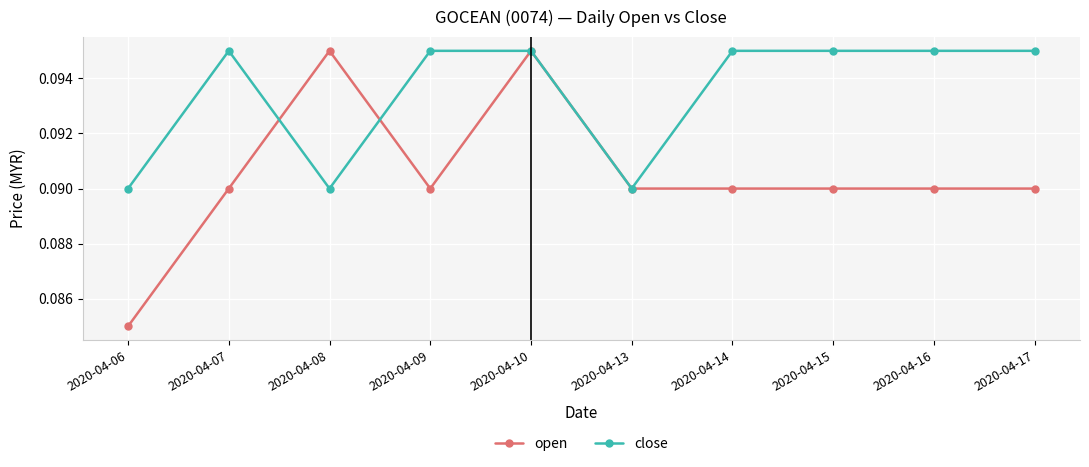

The open series shows 0.2 at 2020-04-08. True or false?

False